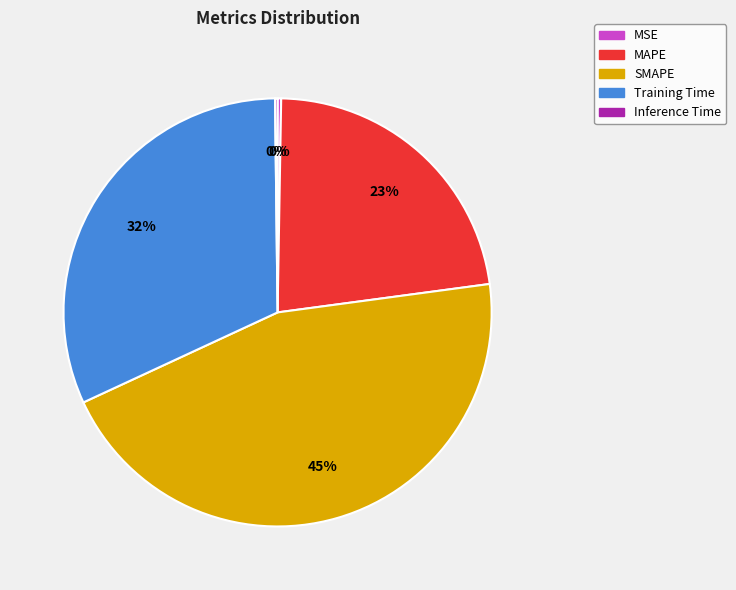

To the nearest percent, what is the average slice percentage?

20%